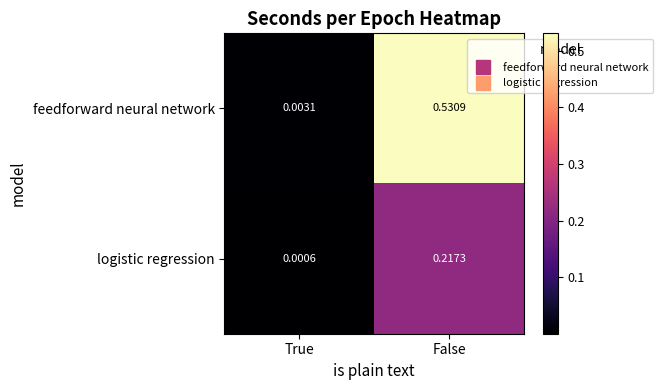

Which category has the highest value across all series?

False